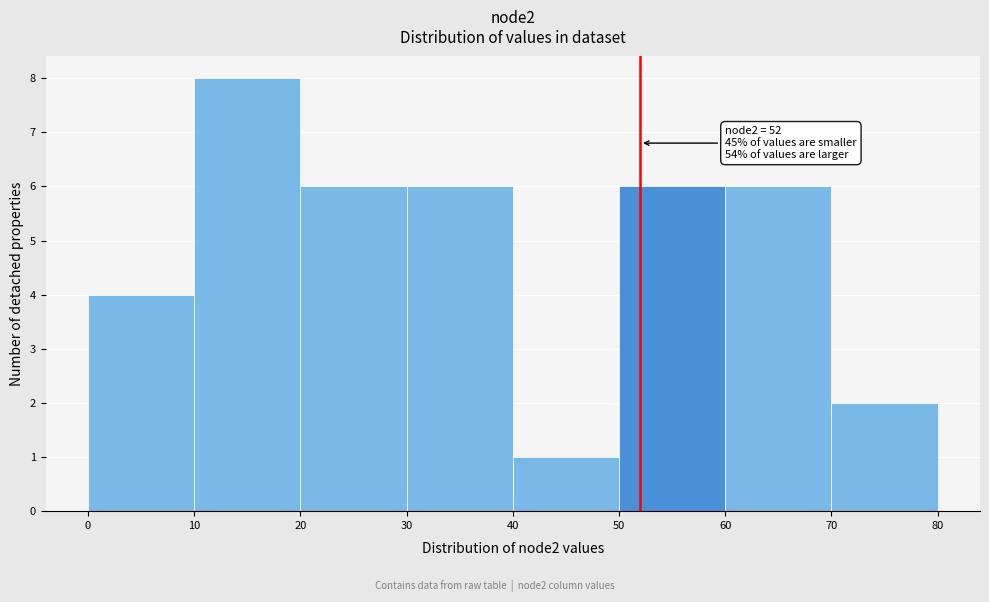

Which range on the x-axis has the tallest bar?

10 to 20